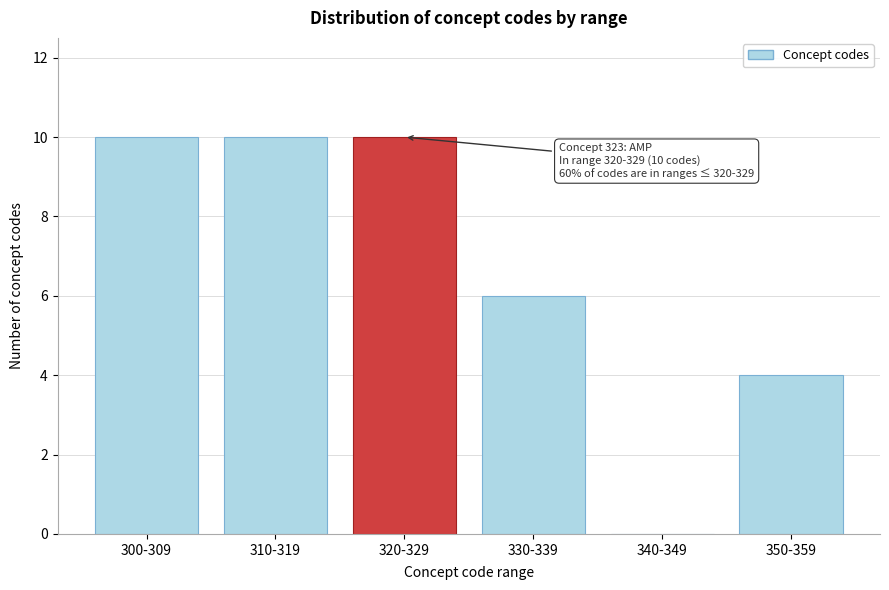

Reading left to right, transcribe all the data shown in this chart.

300-309=10	310-319=10	320-329=10	330-339=6	340-349=0	350-359=4